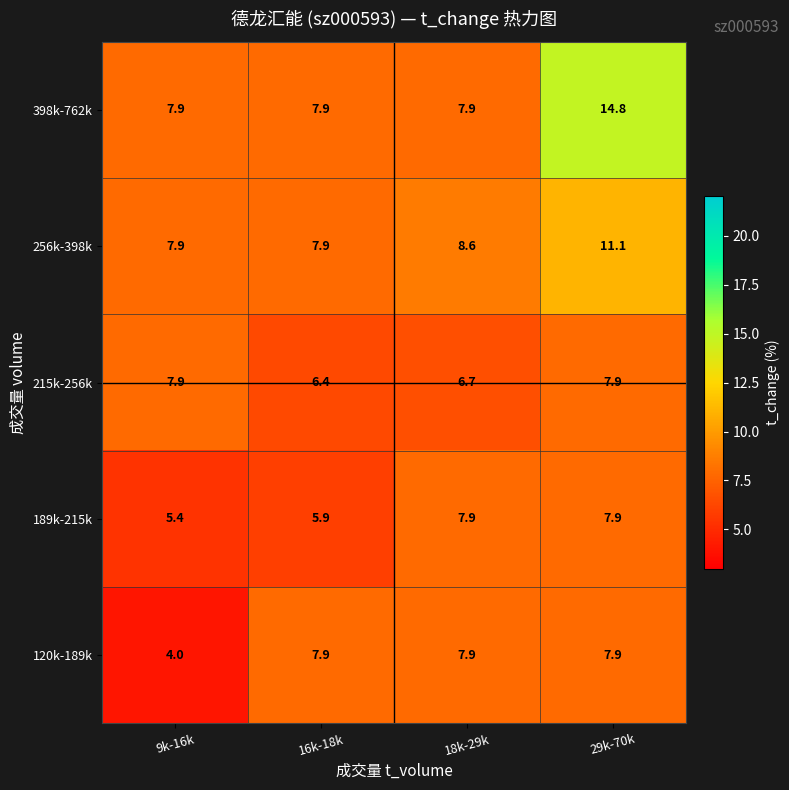

Which series changed the most between 9k-16k and 16k-18k?

120k-189k